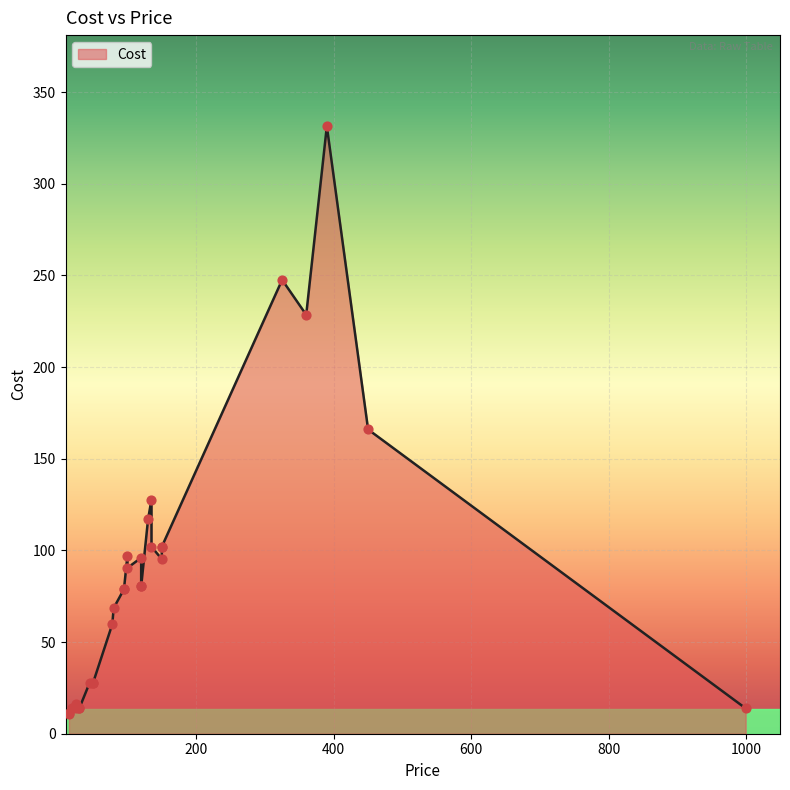

Approximately how many times larger is the value at 150 compared to 30?

6.9